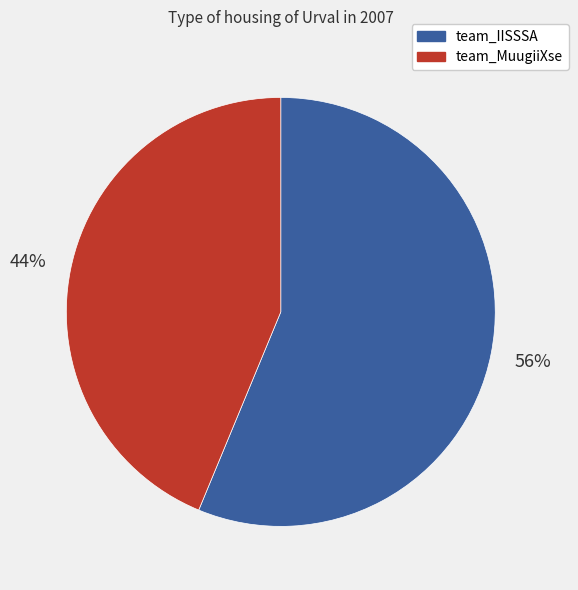

Is the sum of team_IISSSA and team_MuugiiXse greater than half?

Yes